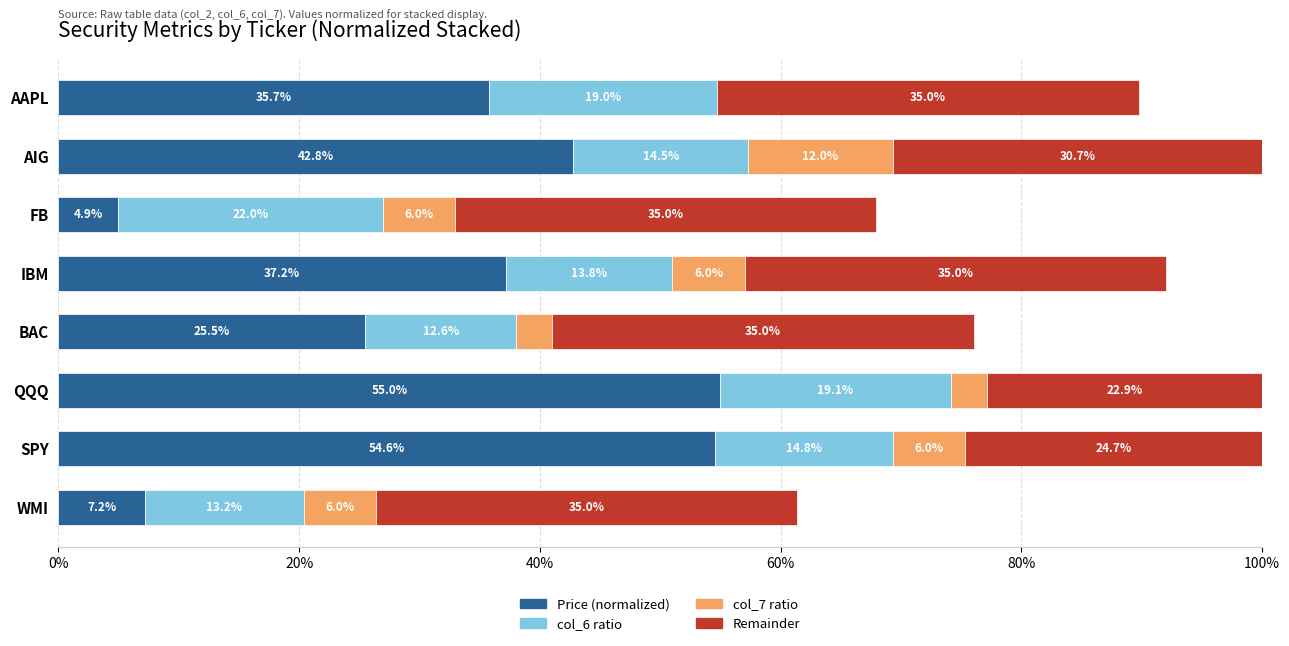

What is the average value of the Price (normalized) series?

32.9